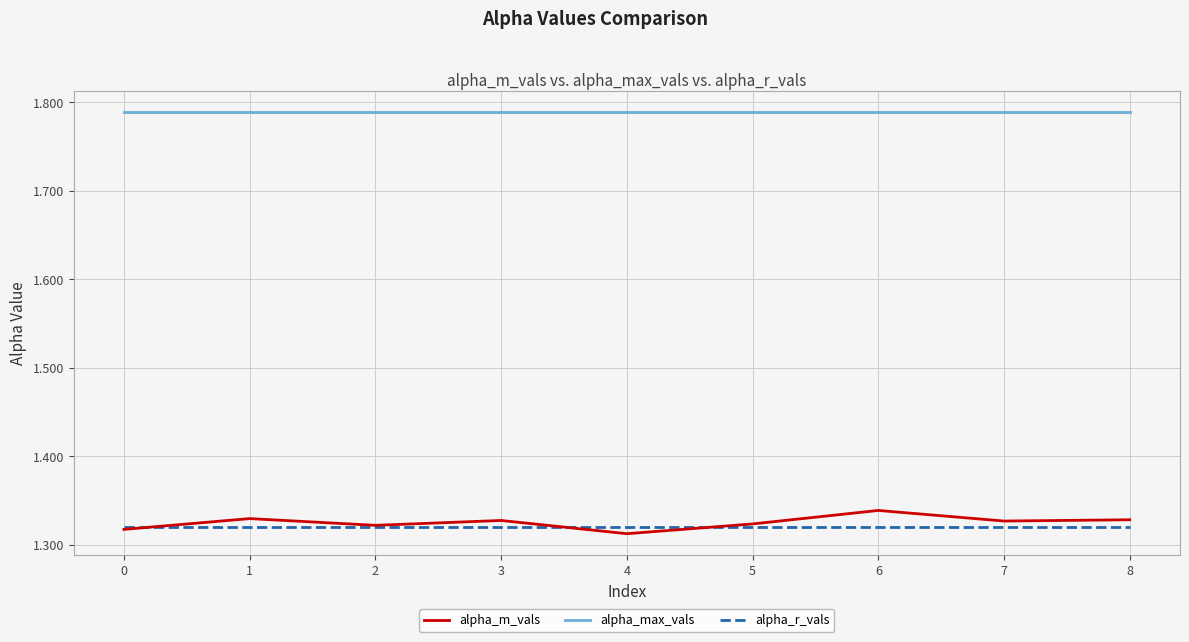

How many lines are shown in the chart?

3